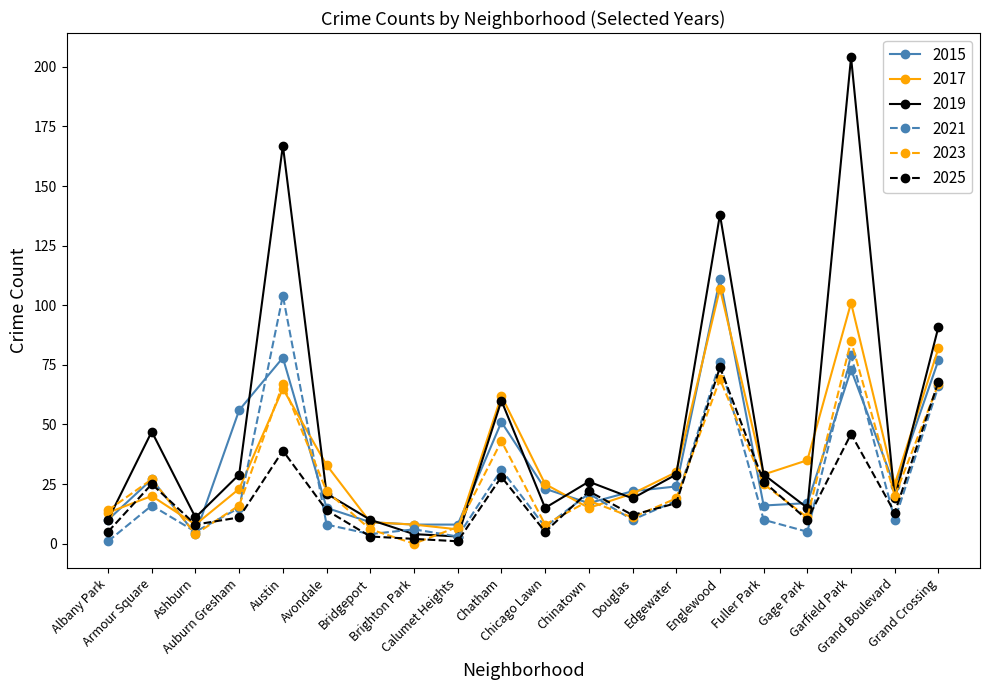

What is the difference between the maximum and minimum values in the 2017 series?

101